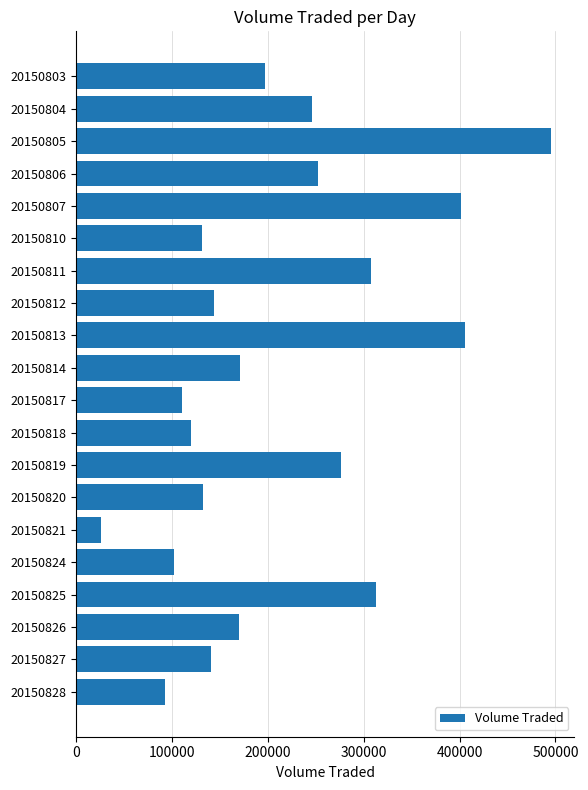

How many bars are there in total?

20